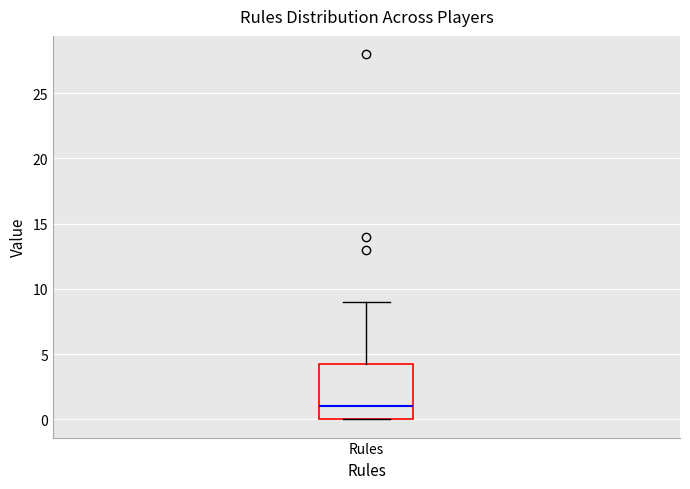

Transcribe this box plot: give where the median line is, the range the box spans, and where the two whiskers end, as read against the y-axis. The values are not printed on the chart, so give them approximately, as read against the axis.

median 1.0, box 0.0 to 4.5, whiskers 0.0 to 9.0